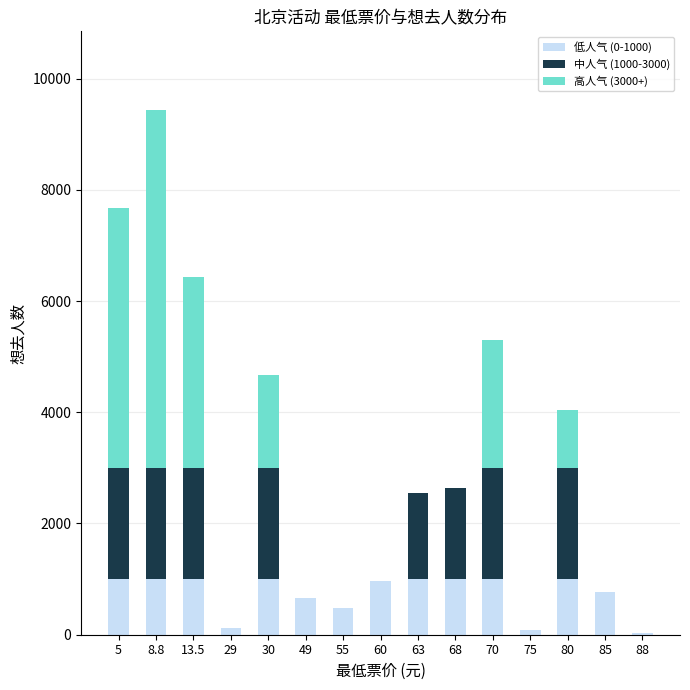

The value of 低人气 (0-1000) at 55 is 484. True or false?

True